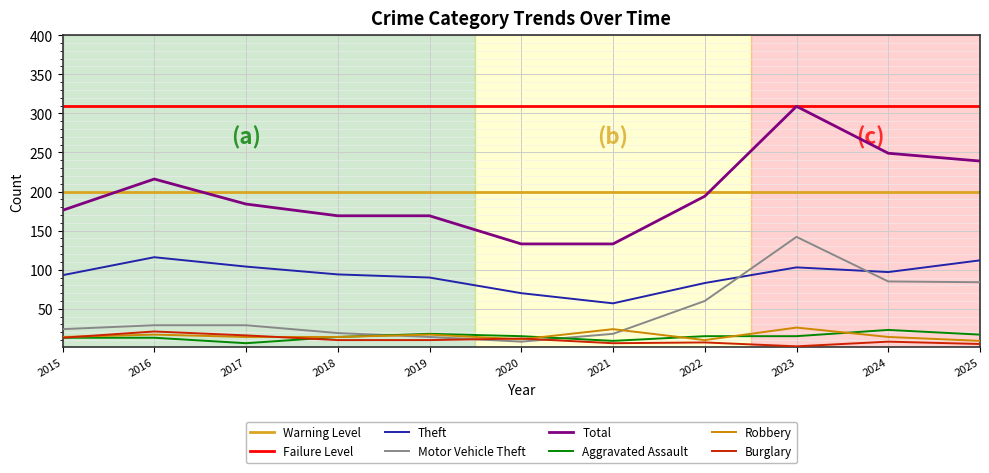

What is the approximate value of Motor Vehicle Theft at 2021?

18